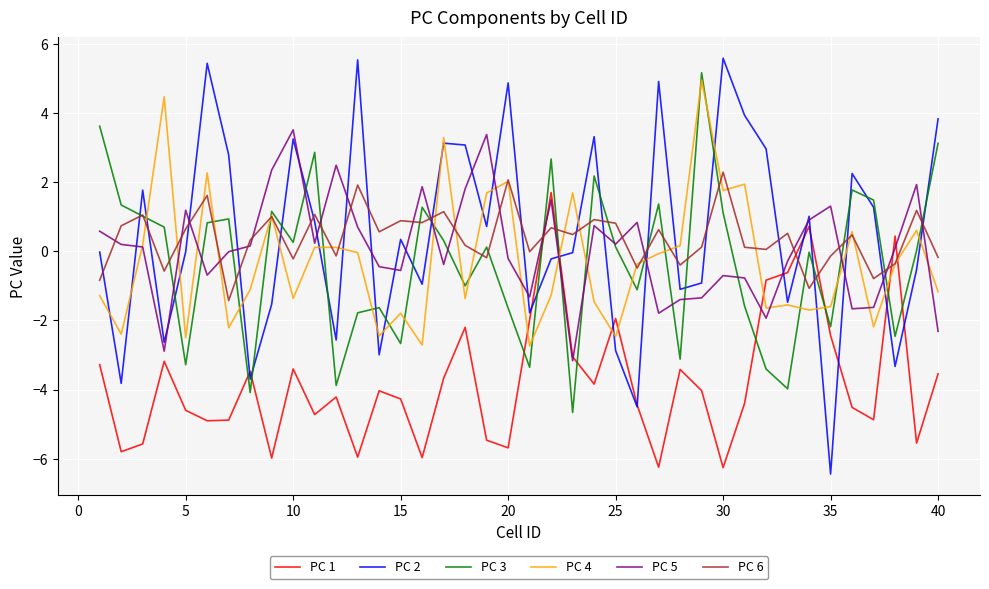

True or false: PC 2 has more than 1 points higher than both neighbors.

True